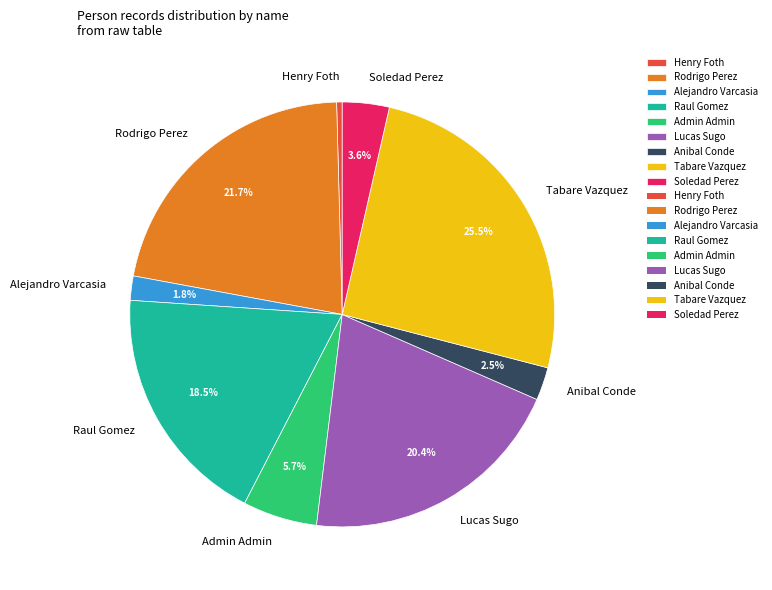

Is it true that Lucas Sugo is 20% of the pie?

True